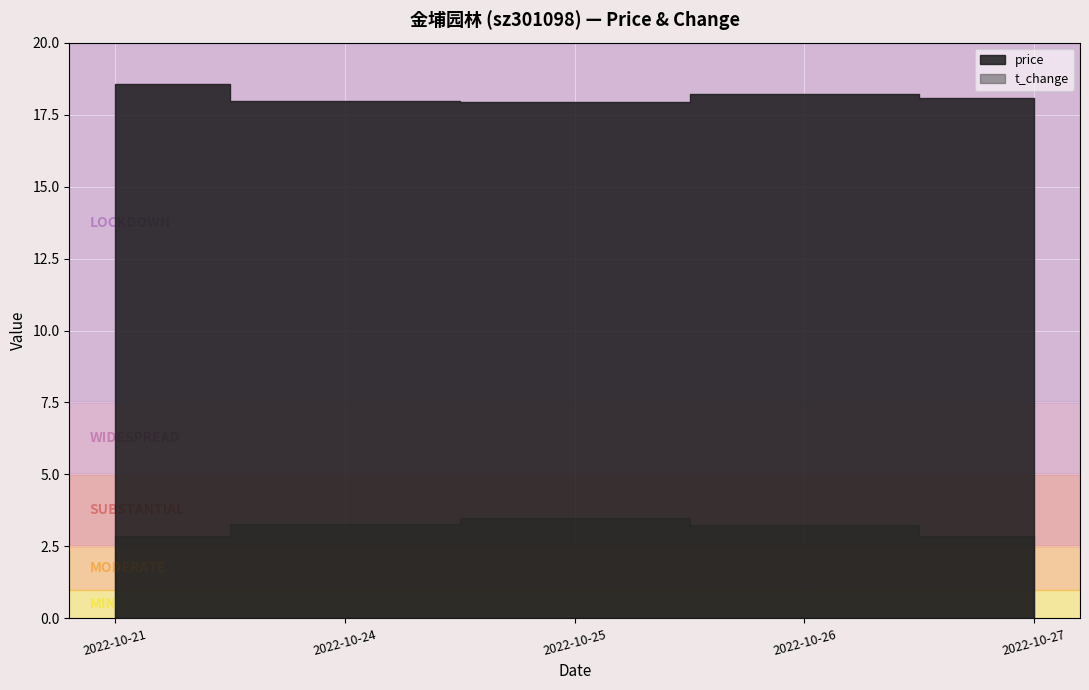

Reading left to right, what are all the values shown in this chart?

price: 2022-10-21=18.6	2022-10-24=18.0	2022-10-25=17.9	2022-10-26=18.2	2022-10-27=18.1
t_change: 2022-10-21=2.9	2022-10-24=3.3	2022-10-25=3.5	2022-10-26=3.2	2022-10-27=2.9